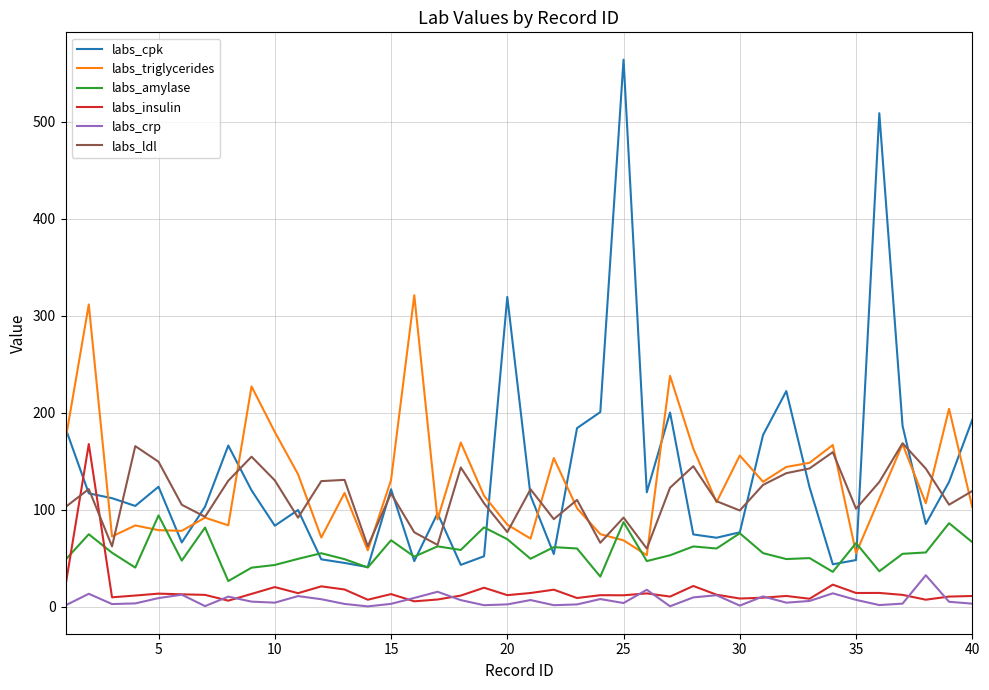

How many intersections are there between labs_amylase and labs_insulin?

2